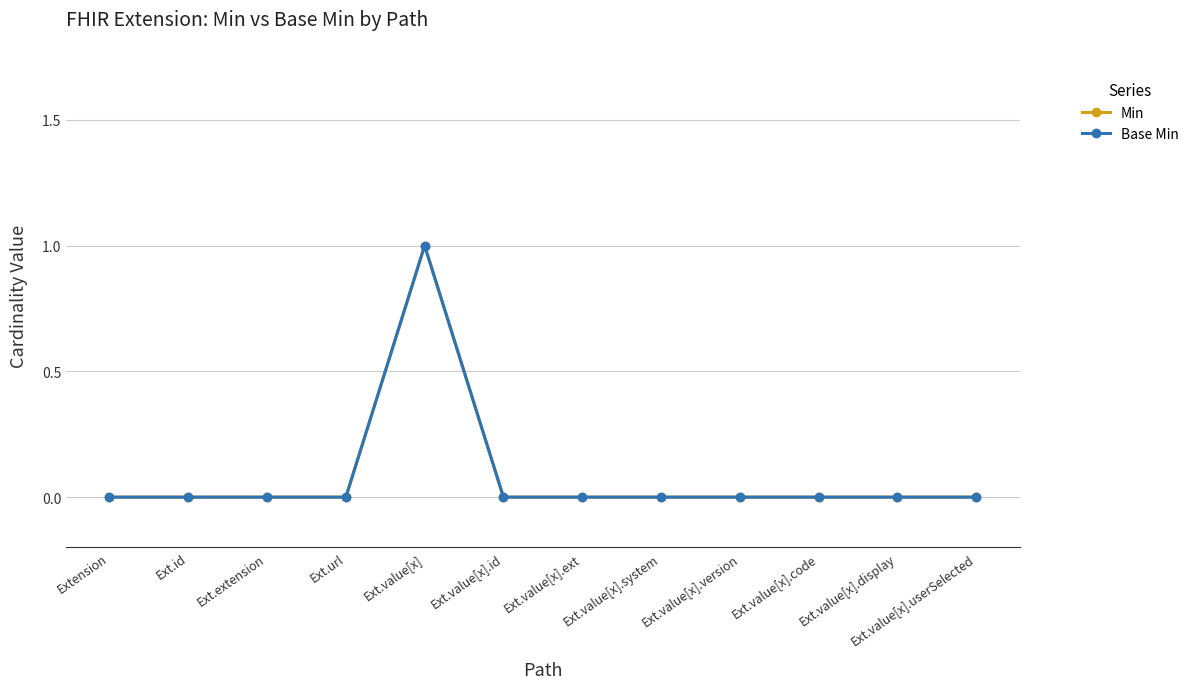

Does the chart have visible grid lines?

Yes